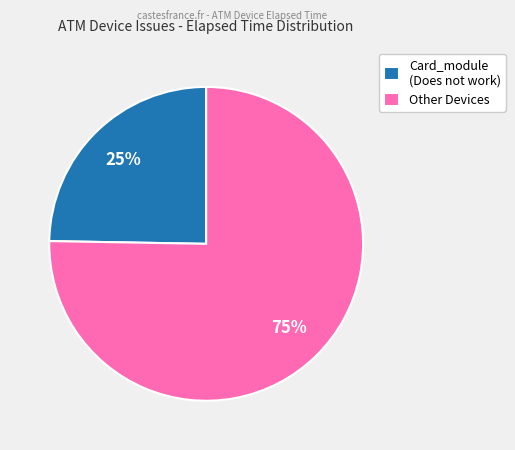

To the nearest percent, what is the average slice percentage?

50%